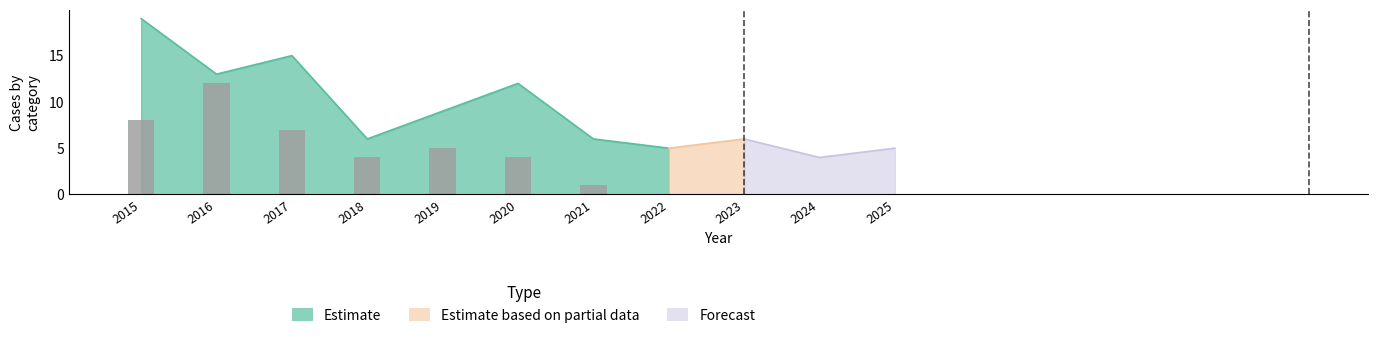

Does the chart contain stacked bars?

No